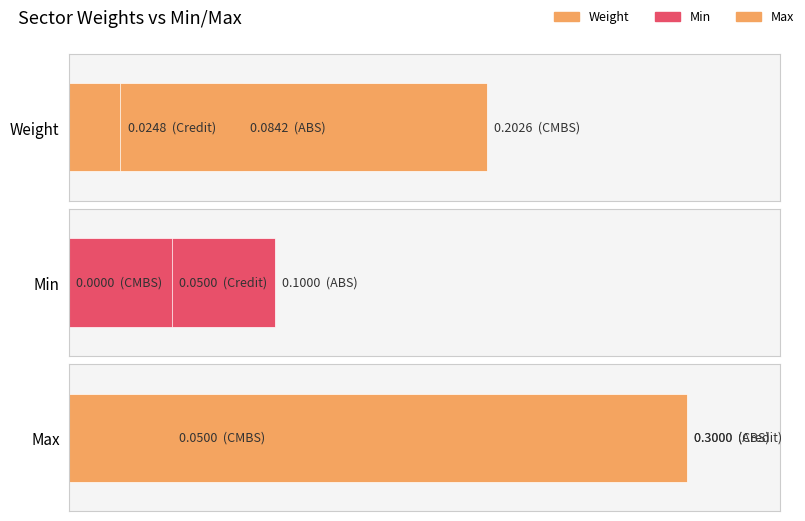

What is the difference between the second highest and minimum values in the Min series?

0.1